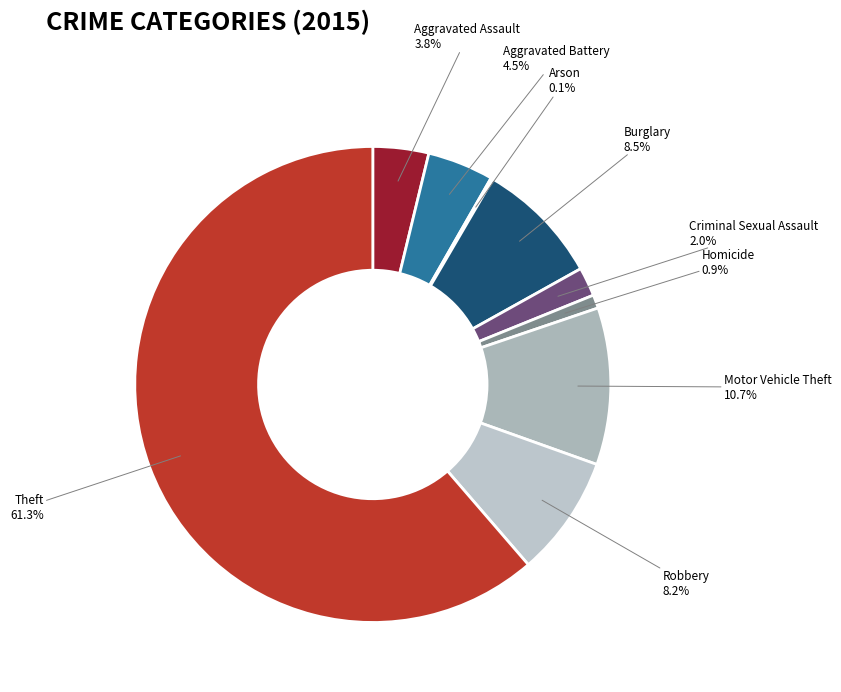

What is the total percentage of Theft and Aggravated Battery?

65.8%